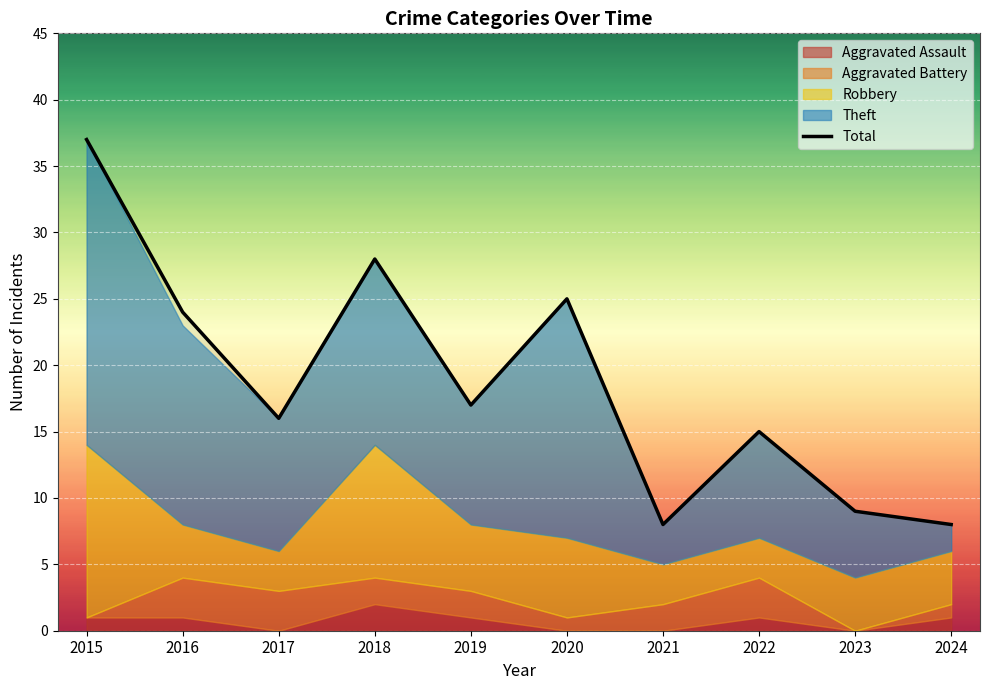

What is the approximate value at 2017, to the nearest 5?

15